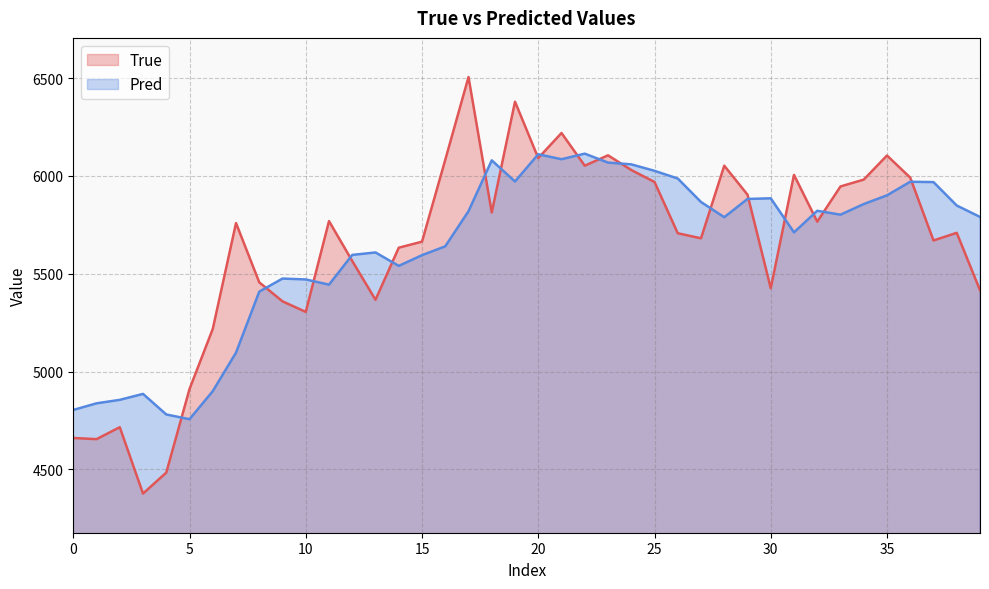

What are all the series names shown in the legend?

True, Pred